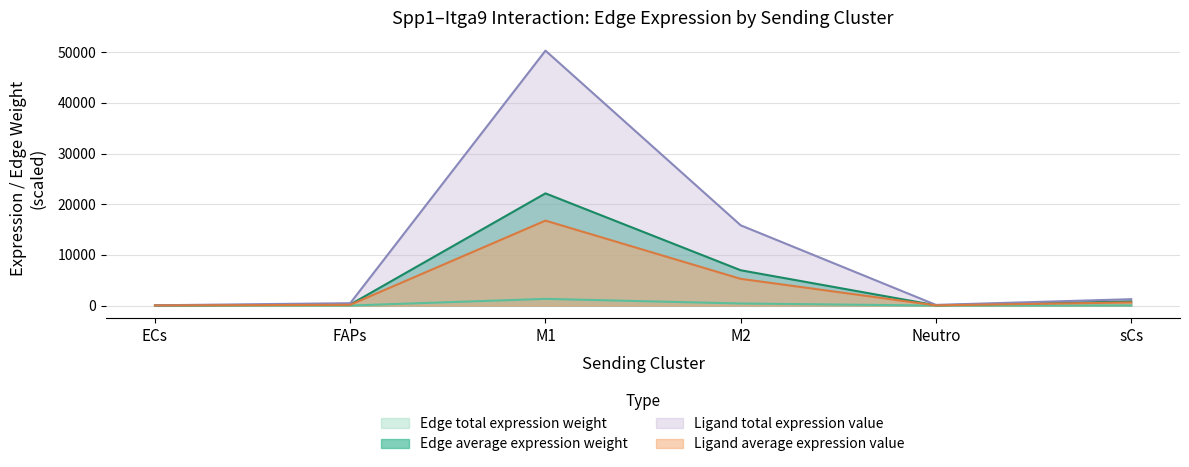

At which label does Ligand total expression value first exceed 1267?

M1